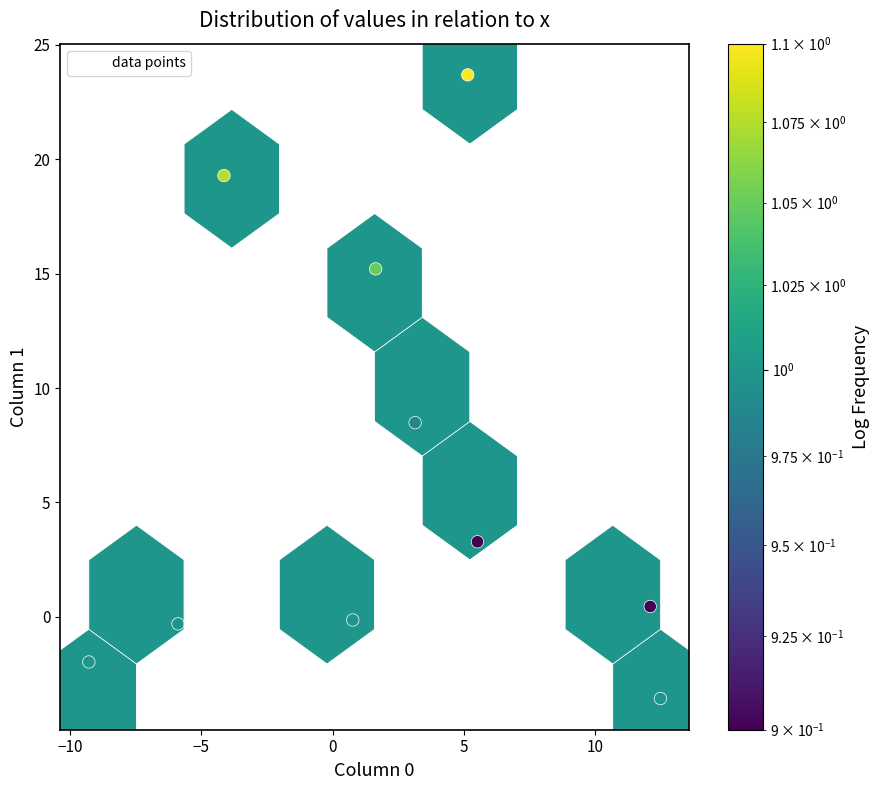

What Y value in the scatter plot is closest to 10?

8.5